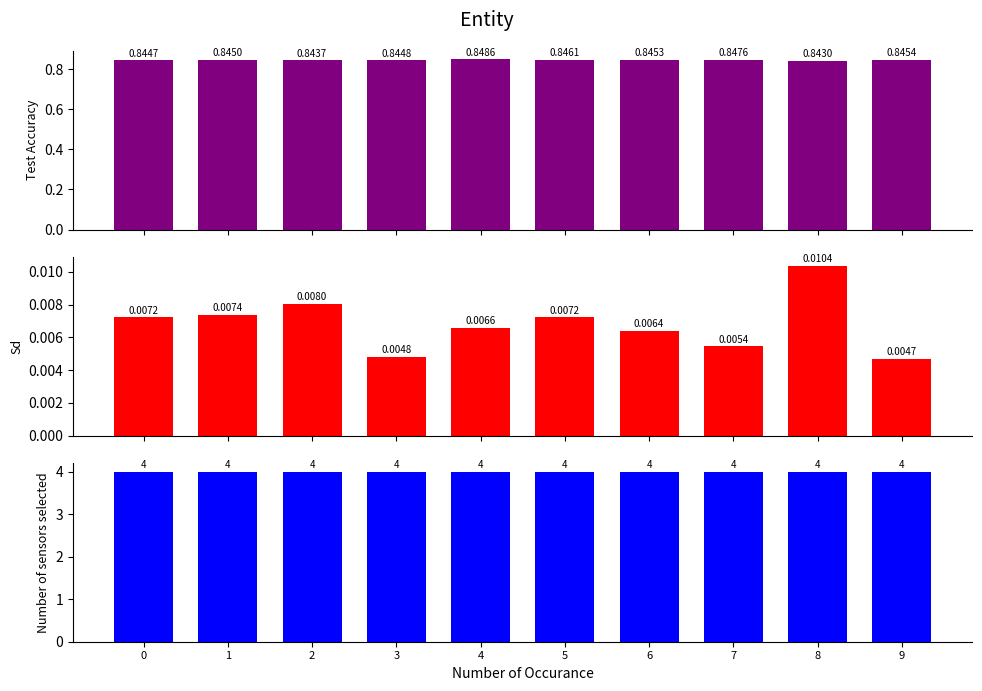

Which series has the widest spread of values?

Sd